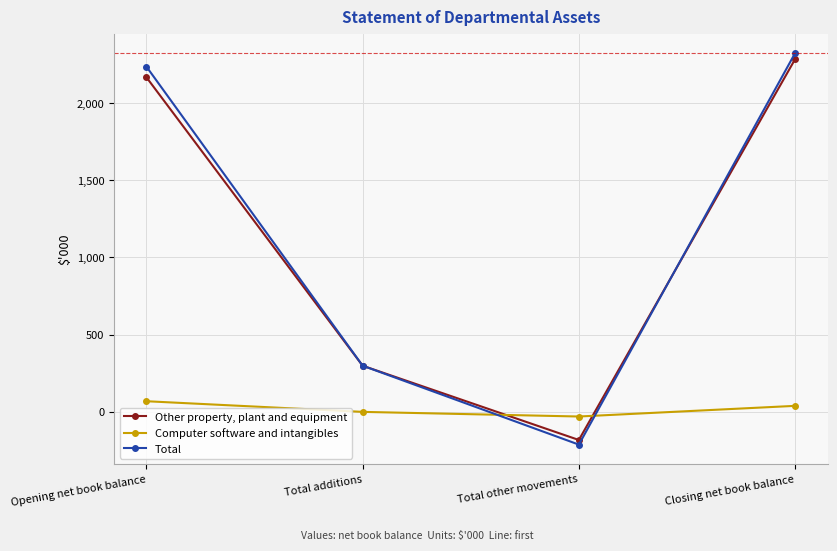

What is the smallest value displayed?

-212